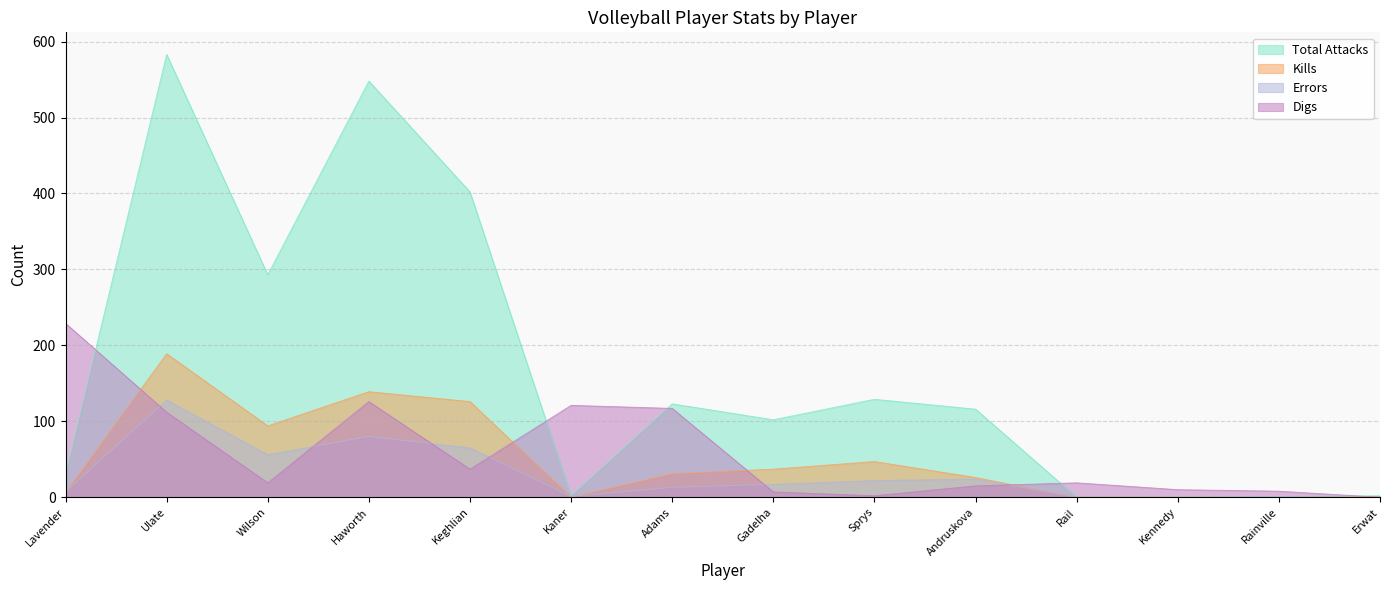

List the series in order of their peak value, highest first.

Total Attacks, Digs, Kills, Errors